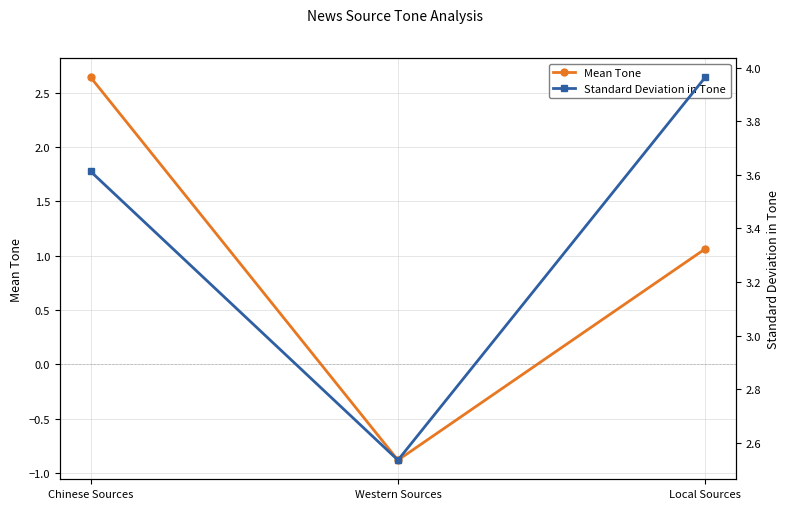

Which series changed the most between Chinese Sources and Western Sources?

Mean Tone